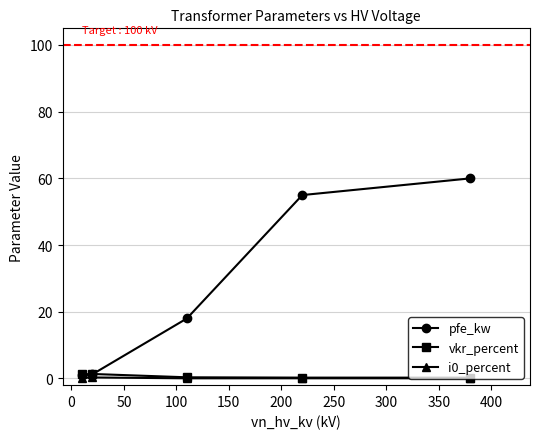

True or false: i0_percent and pfe_kw cross at least once.

False